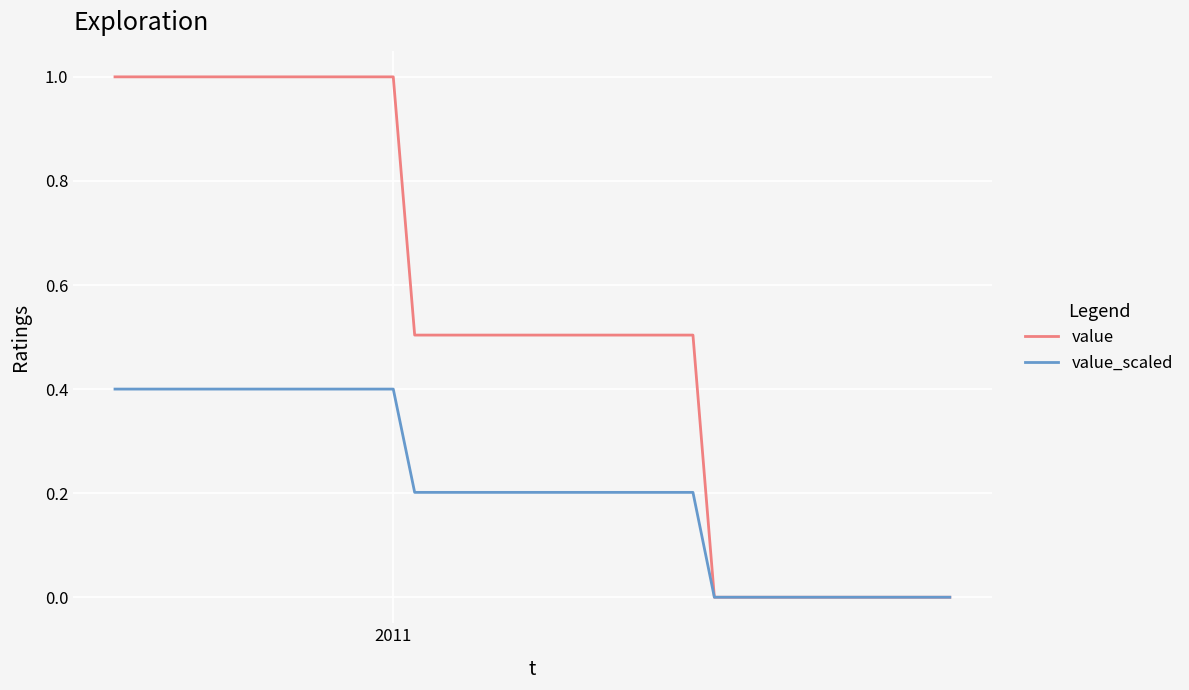

What is the maximum value shown in the chart?

1.0